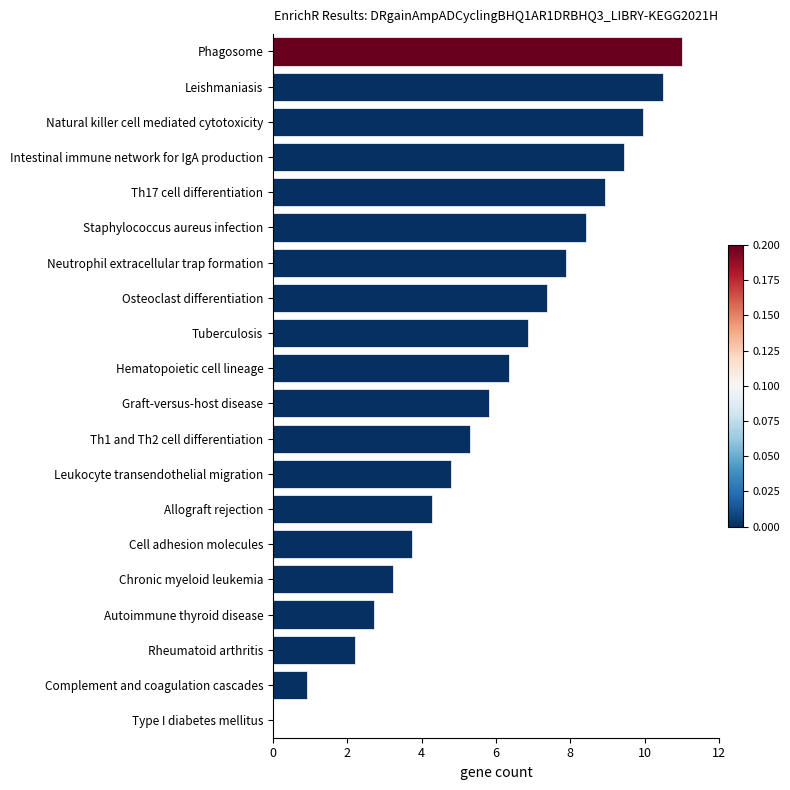

How many series are shown in this chart?

1